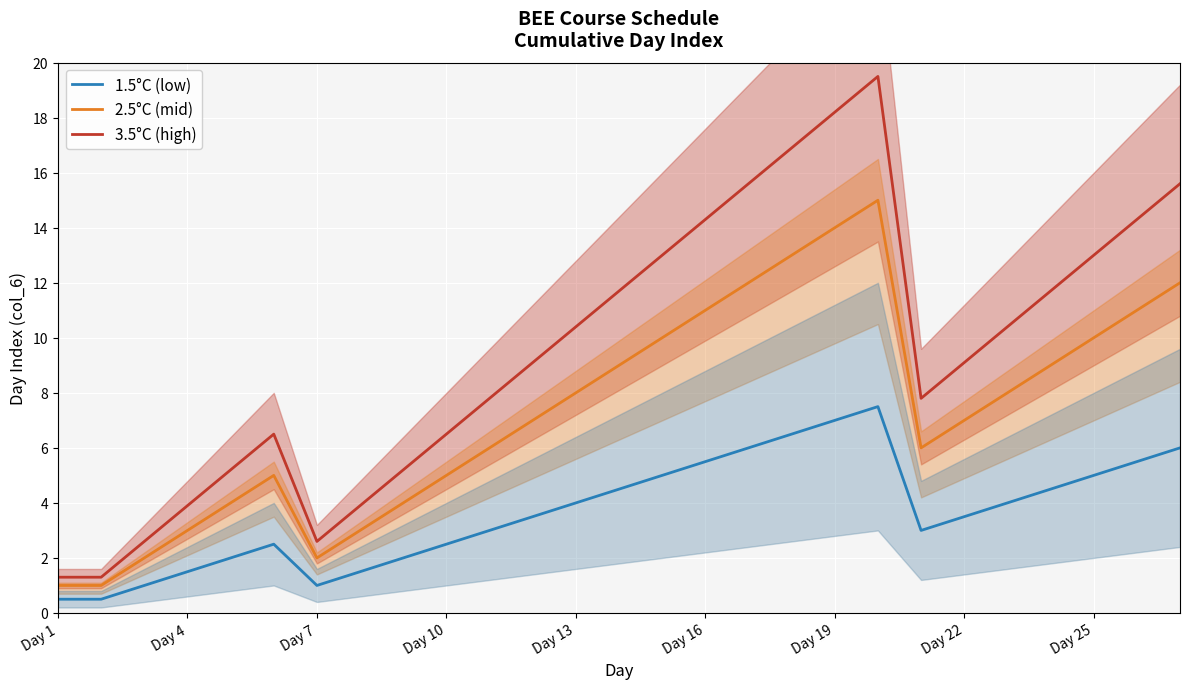

In 2.5°C (mid), how many points are higher than both neighbors (excluding endpoints)?

2